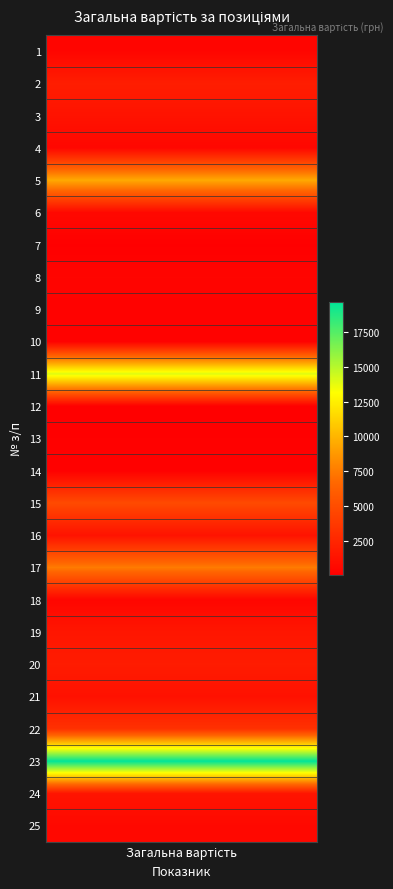

Which has a higher value, 10 or 4?

4